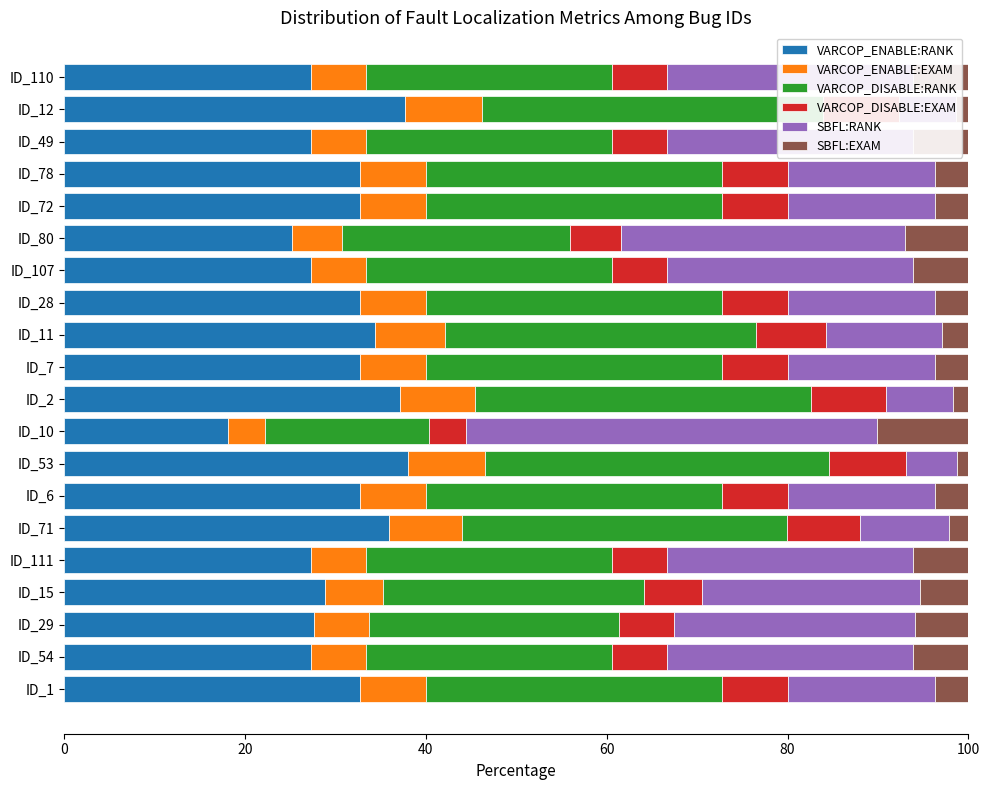

The value of VARCOP_ENABLE:RANK at ID_80 is 36.9. True or false?

False